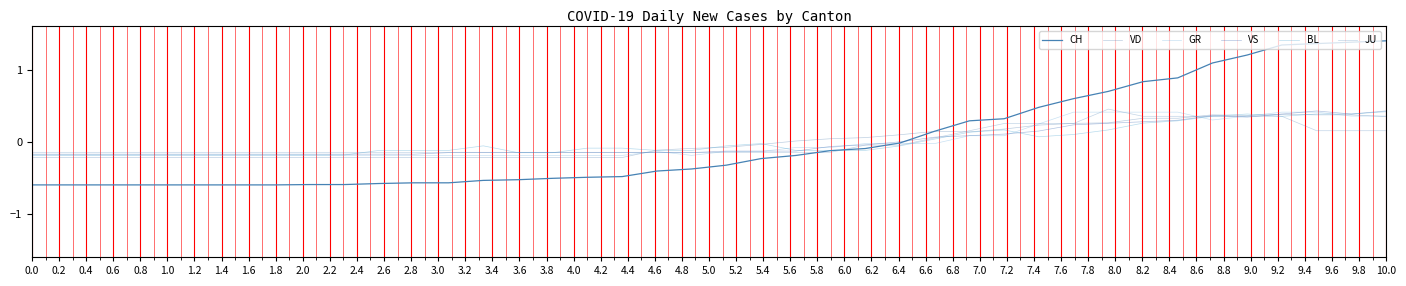

After their last crossing, which series has the higher values: CH or GR?

CH